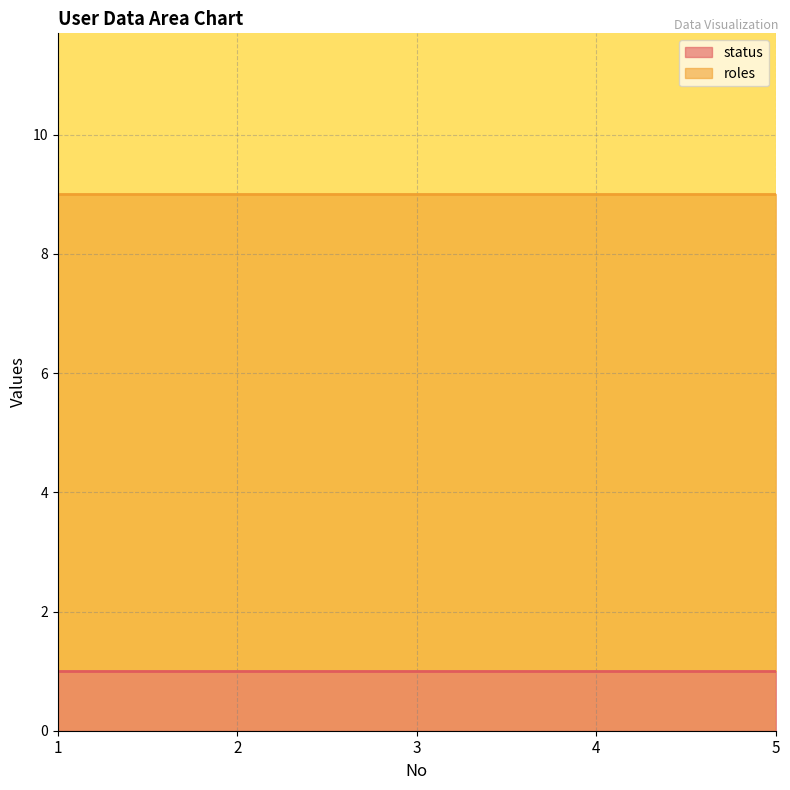

Which series has the widest spread of values?

status